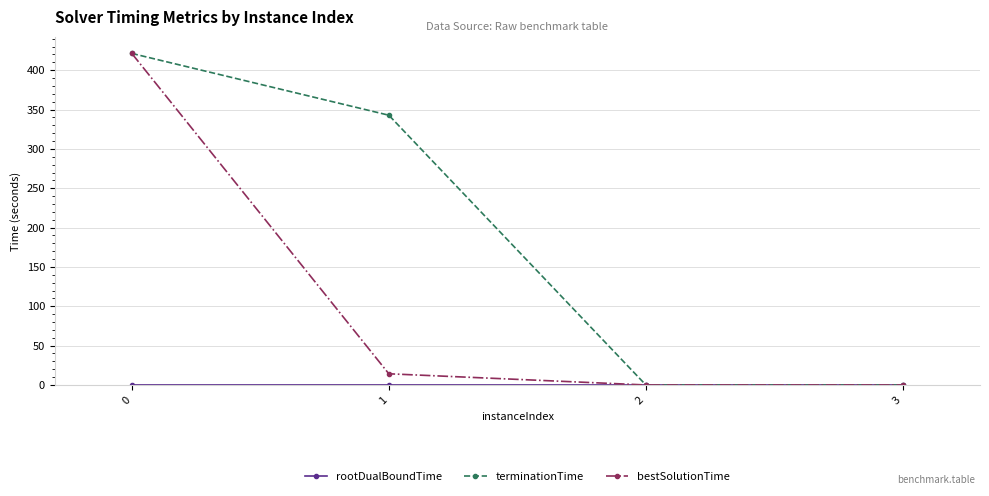

Which series has the largest total across all categories?

terminationTime